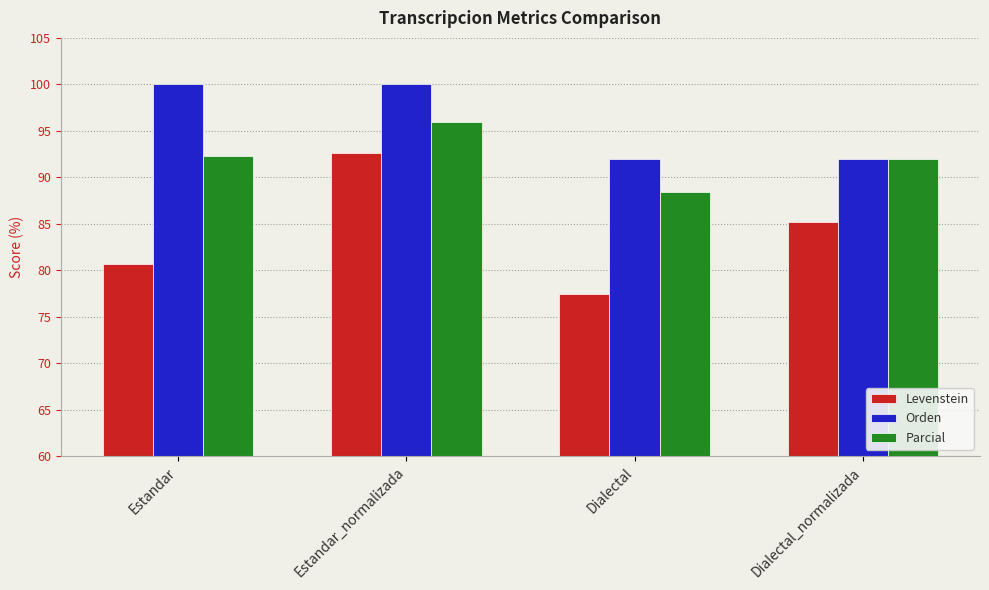

What is the sum of the Parcial values at Estandar and Dialectal?

180.8